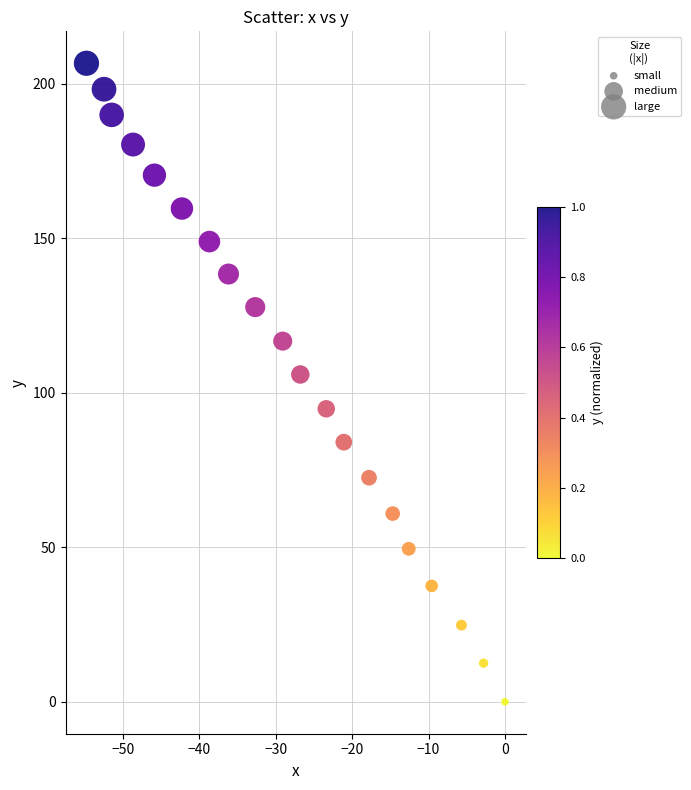

What is the range of X values (max minus min)?

54.8